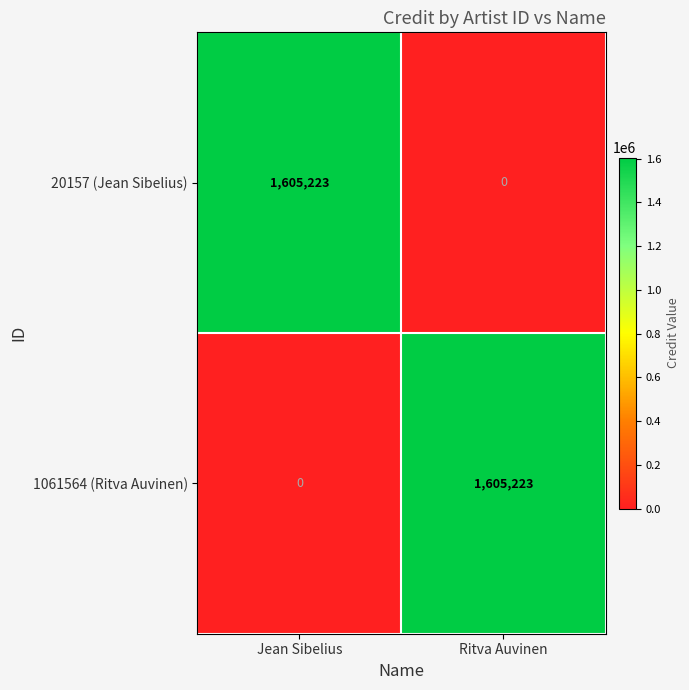

Reading right to left, list all the values displayed in this chart.

20157 (Jean Sibelius): 0	1605223
1061564 (Ritva Auvinen): 1605223	0